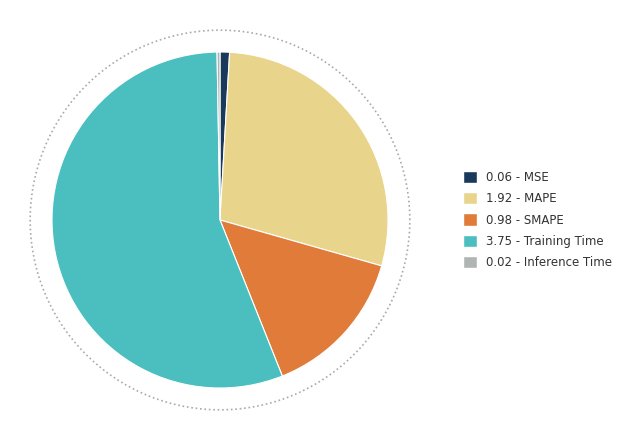

To the nearest percent, what is the difference between the largest and smallest slice percentages?

55%